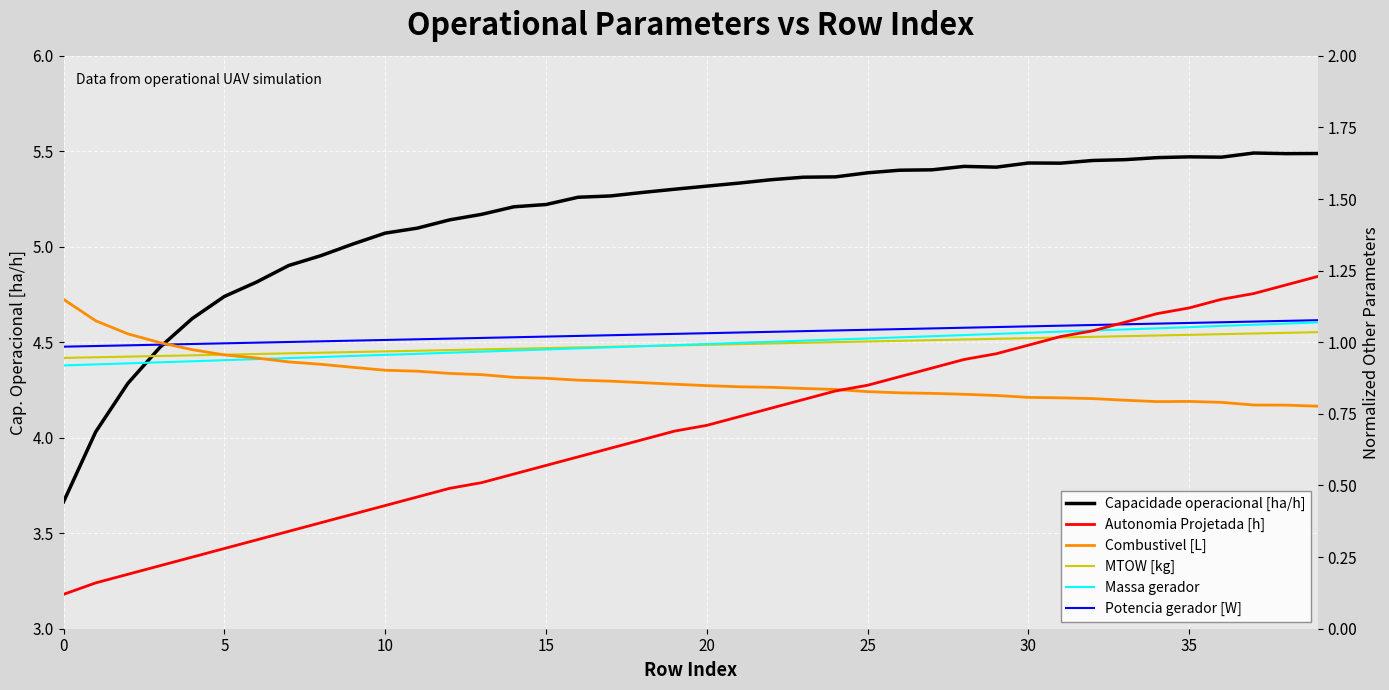

Which series has the widest spread of values?

Capacidade operacional [ha/h]